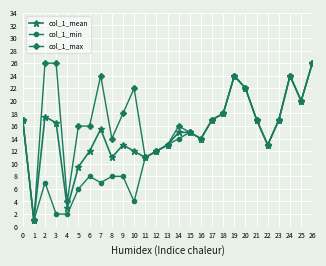

What is the lowest value of the col_1_mean series?

1.0